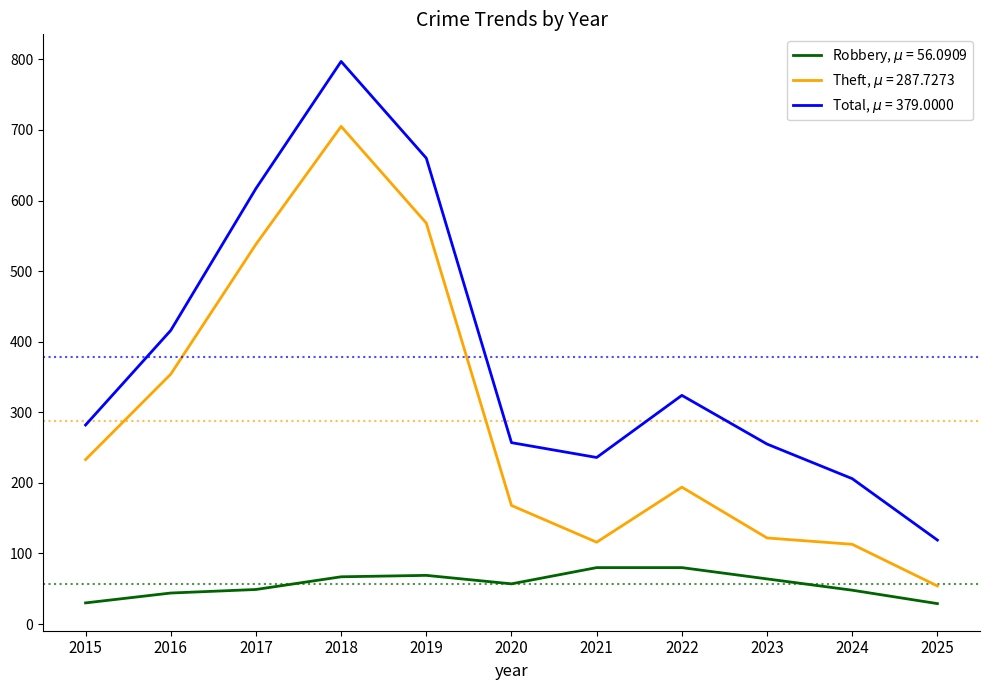

What is the minimum value shown in the chart?

29